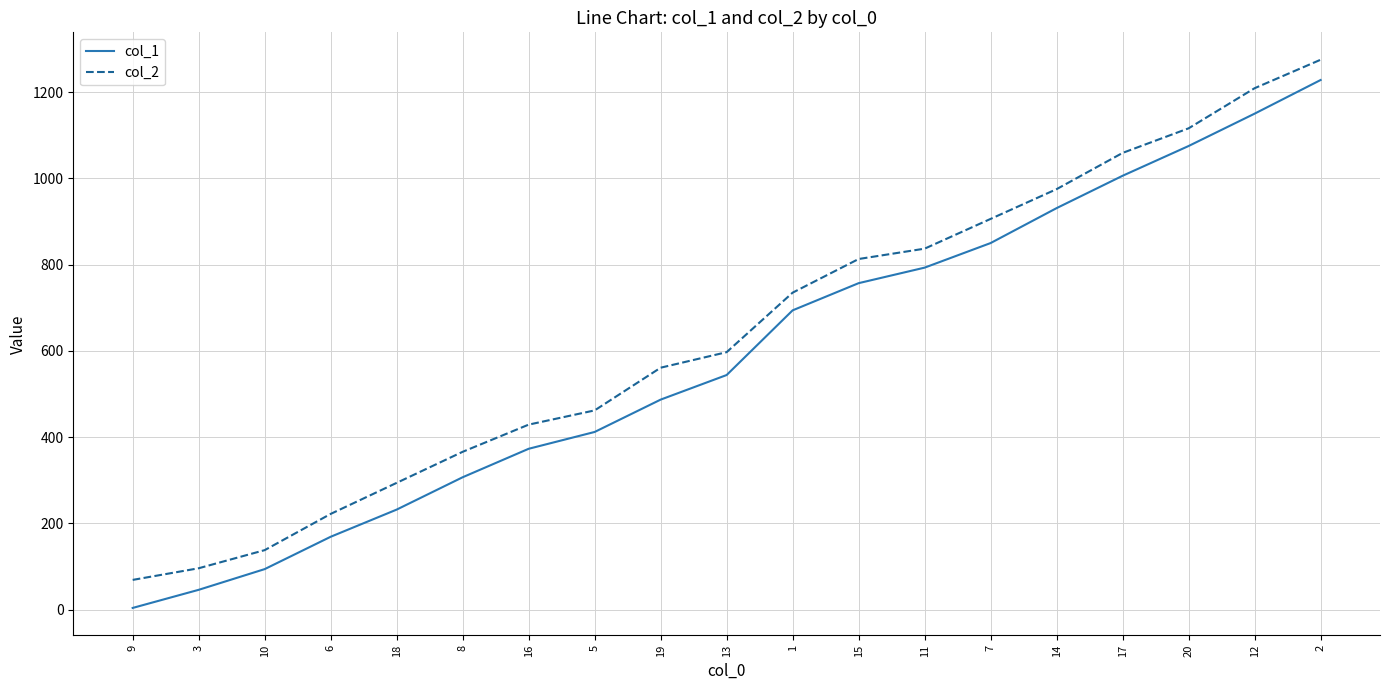

The value of col_2 at 3 is 173. True or false?

False